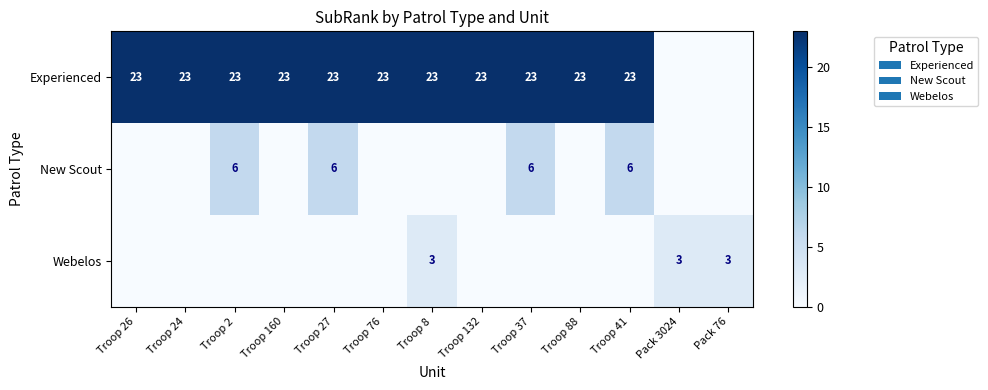

Is the value of Webelos at Troop 8 greater than the value of New Scout at Troop 37?

No